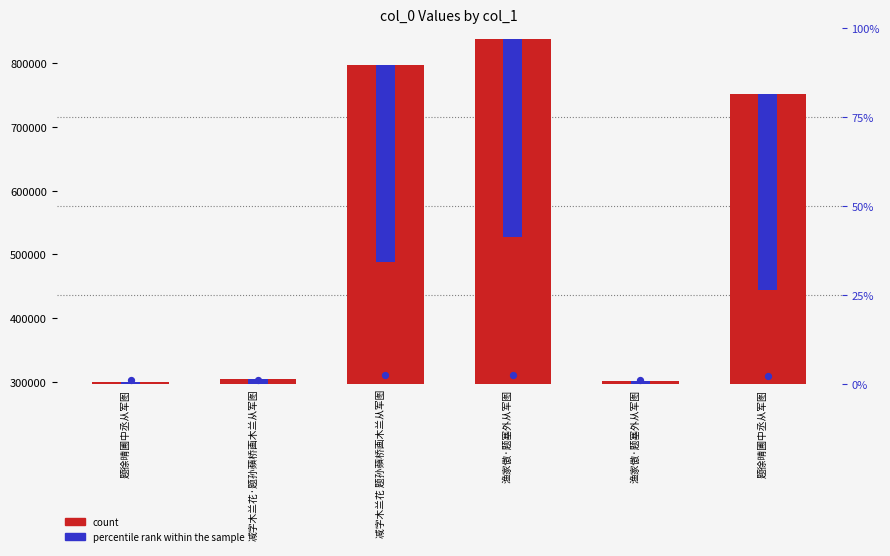

At which category is the sum across all series the highest?

渔家傲·题塞外从军图